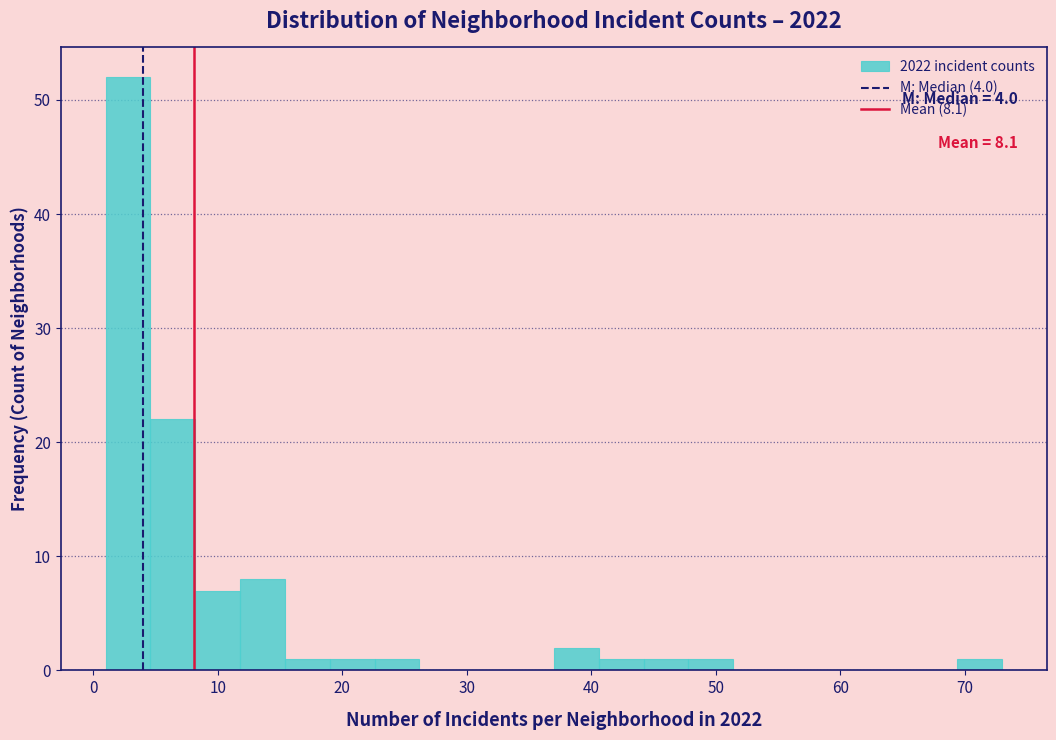

Read against the x-axis, roughly where is the centre of the tallest bar?

3